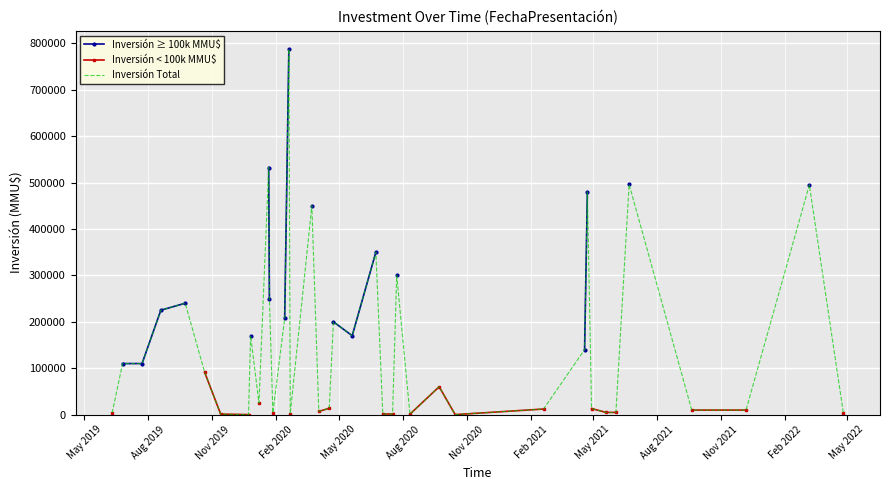

What is the maximum value for Inversión Total?

788000